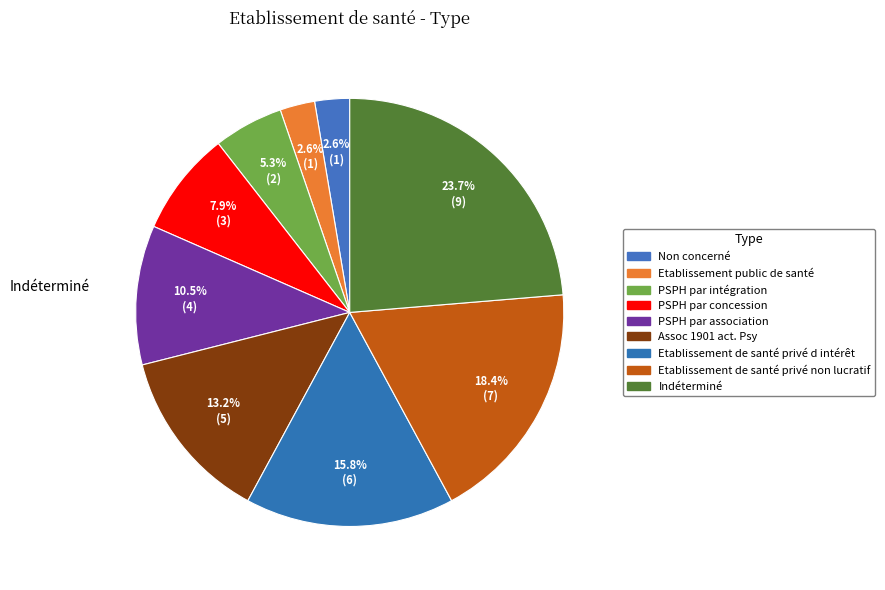

The Indéterminé slice represents 24% of the pie. True or false?

True